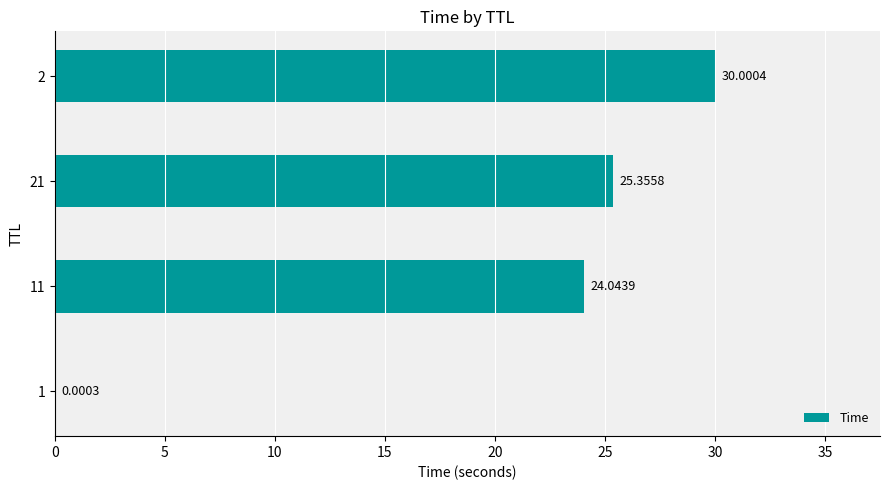

Which label corresponds to the largest value in the chart?

2